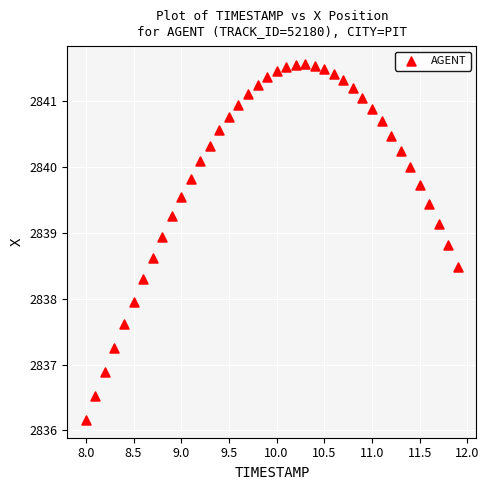

What is the range of X values (max minus min)?

3.9